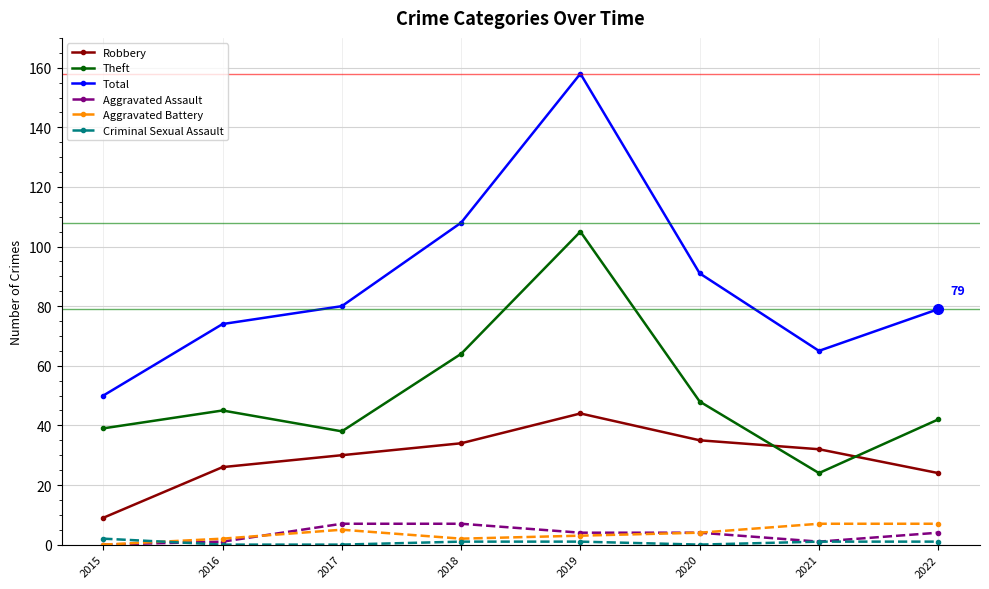

How many interior local valleys does the Total series have?

1